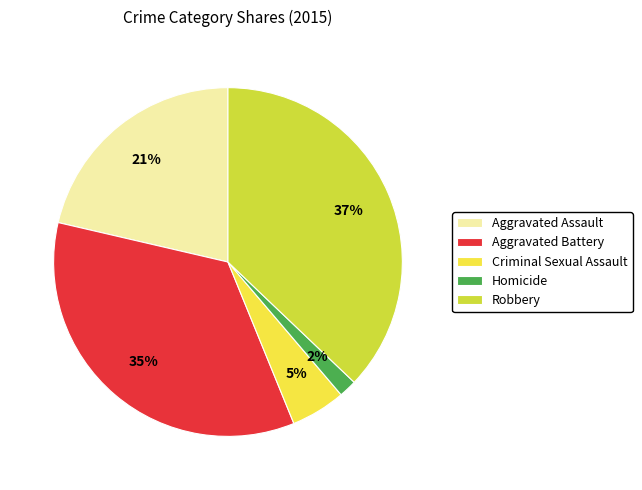

To the nearest percent, what is the combined percentage of Homicide and Aggravated Assault?

23%